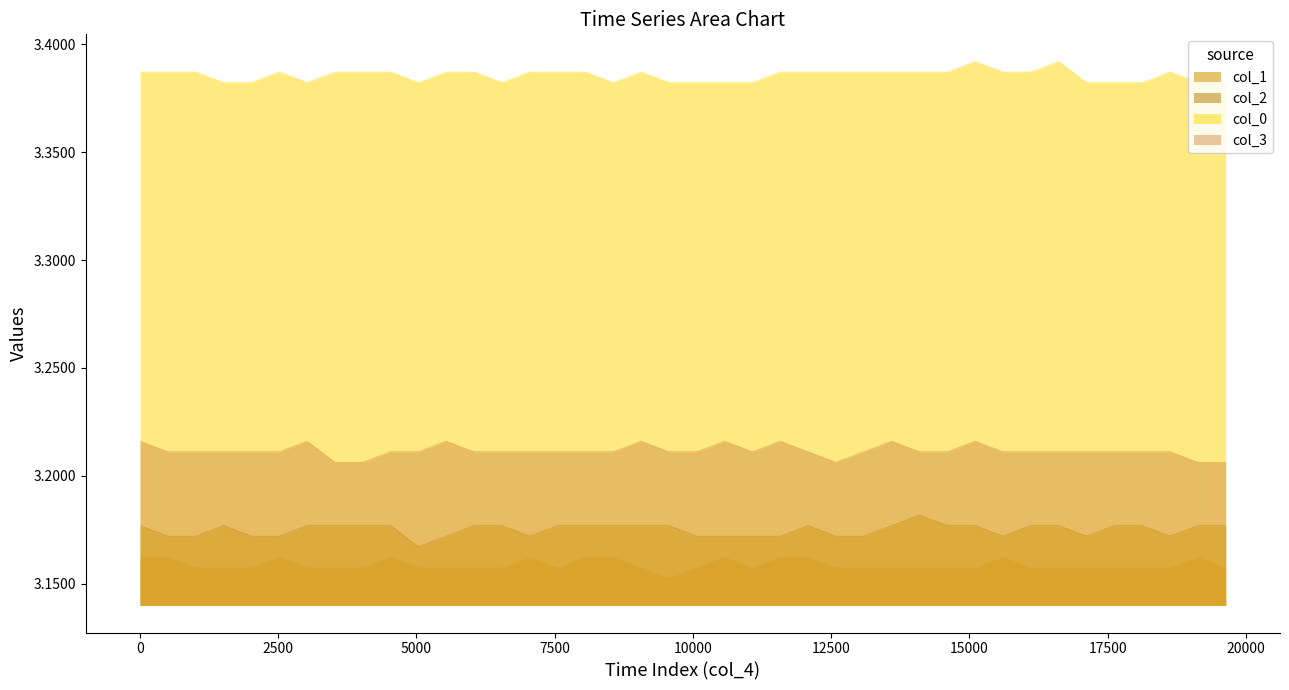

What are all the series names shown in the legend?

col_1, col_2, col_0, col_3